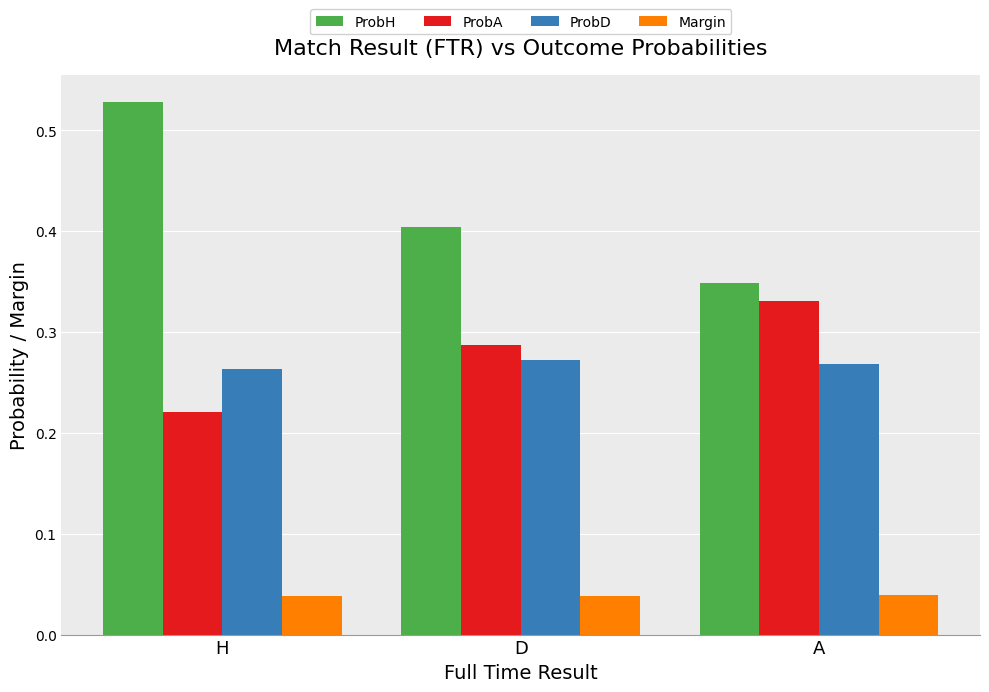

The Margin series shows 0.1 at H. True or false?

False